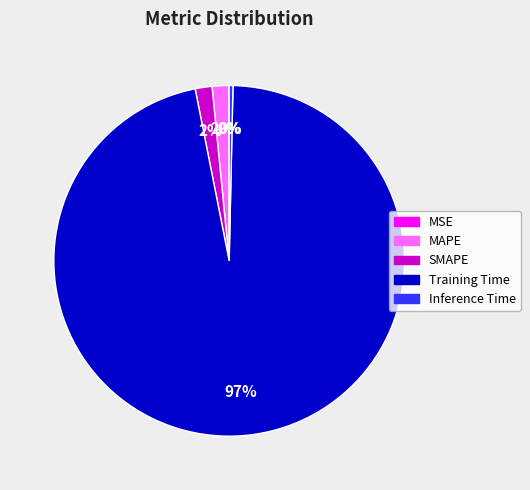

Is there any slice that represents more than half of the pie?

Yes